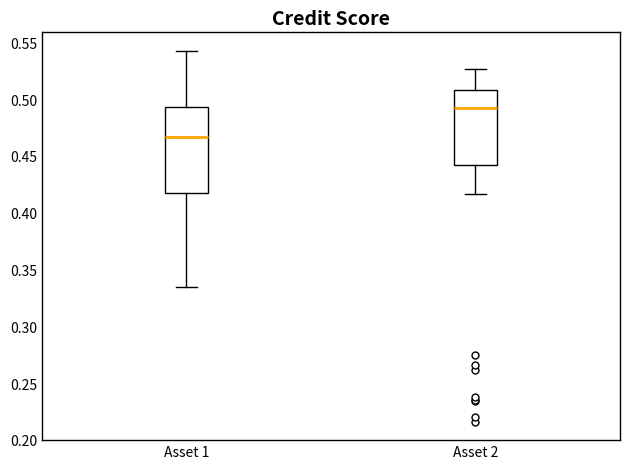

Reading left to right, read every box against the y-axis: the position of its median line, the range the box covers, and the ends of its whiskers. The values are not printed on the chart, so give them approximately, as read against the axis.

Asset 1: median 0.465, box 0.415 to 0.495, whiskers 0.335 to 0.540
Asset 2: median 0.490, box 0.440 to 0.510, whiskers 0.415 to 0.525